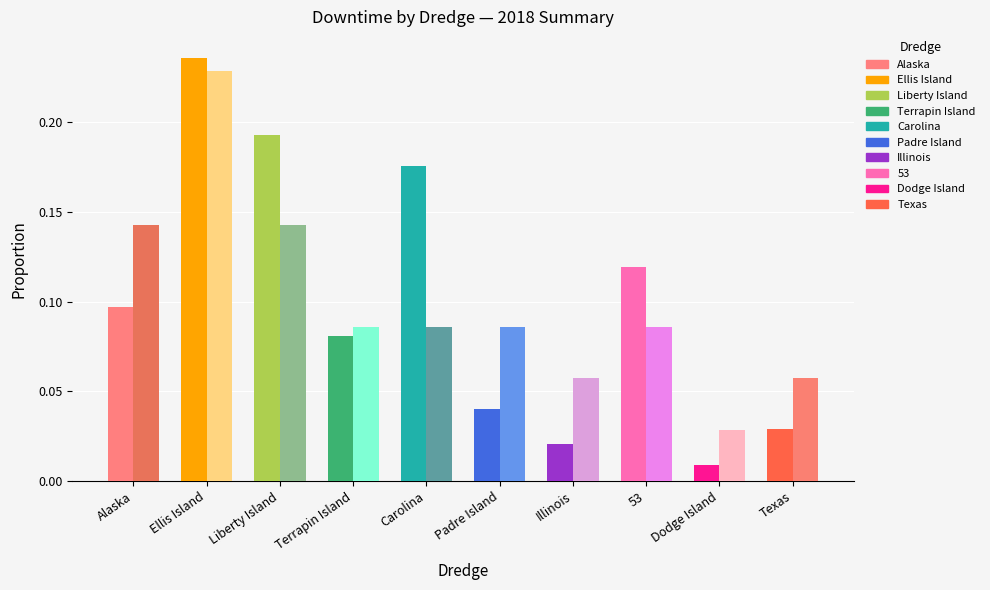

Does the chart contain any negative values?

No